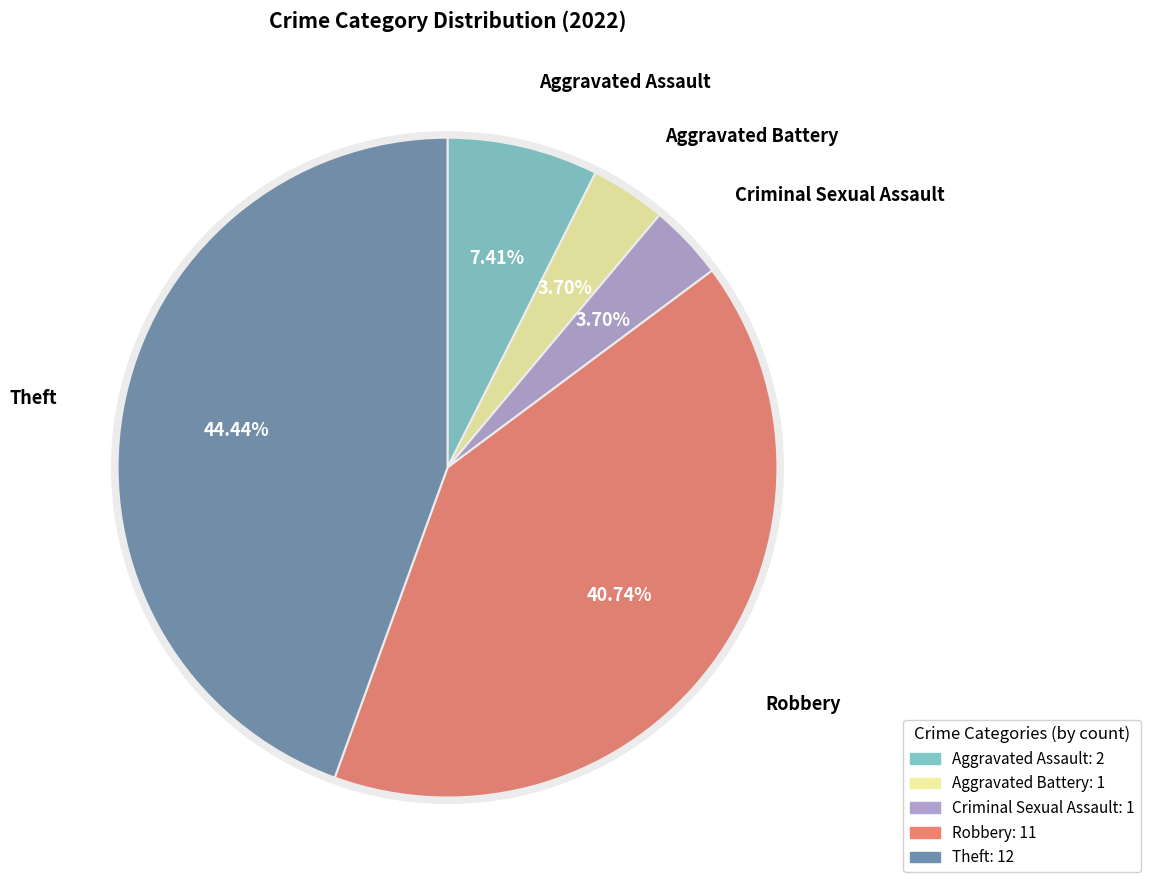

What percentage is NOT represented by Aggravated Battery?

96.3%